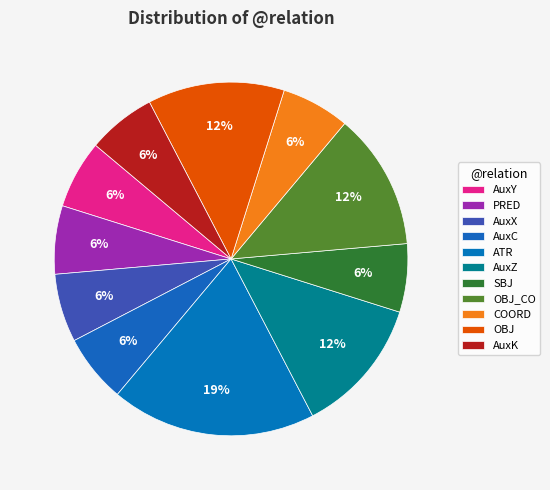

How many slices are in this pie chart?

11